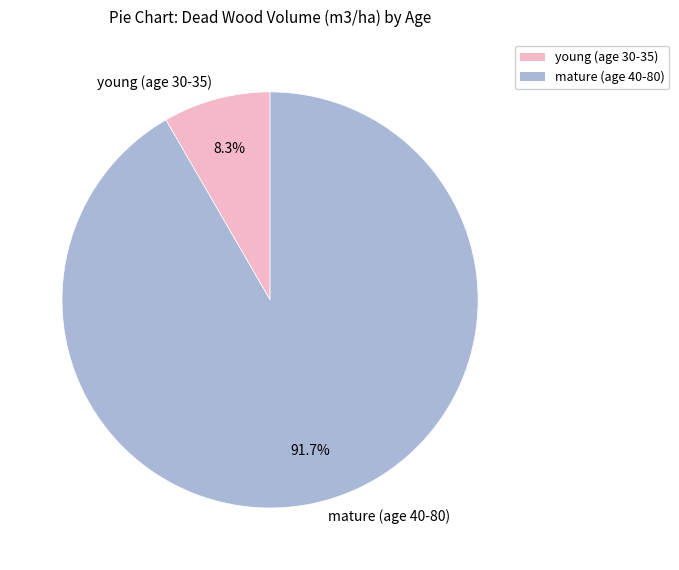

How many slices are in this pie chart?

2